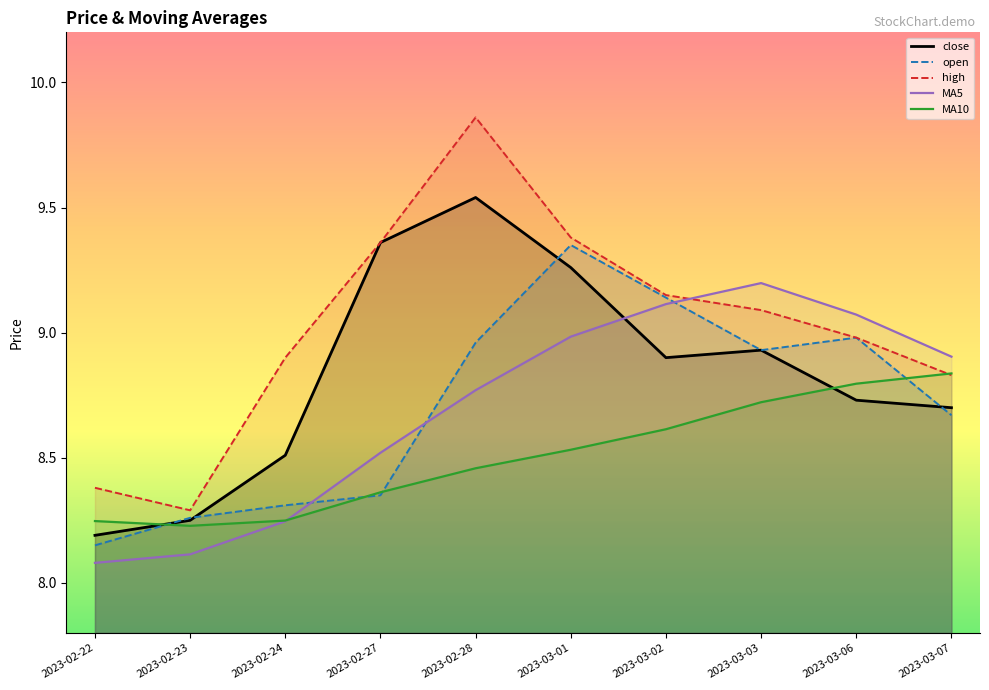

True or false: MA10 has more than 1 points higher than both neighbors.

False